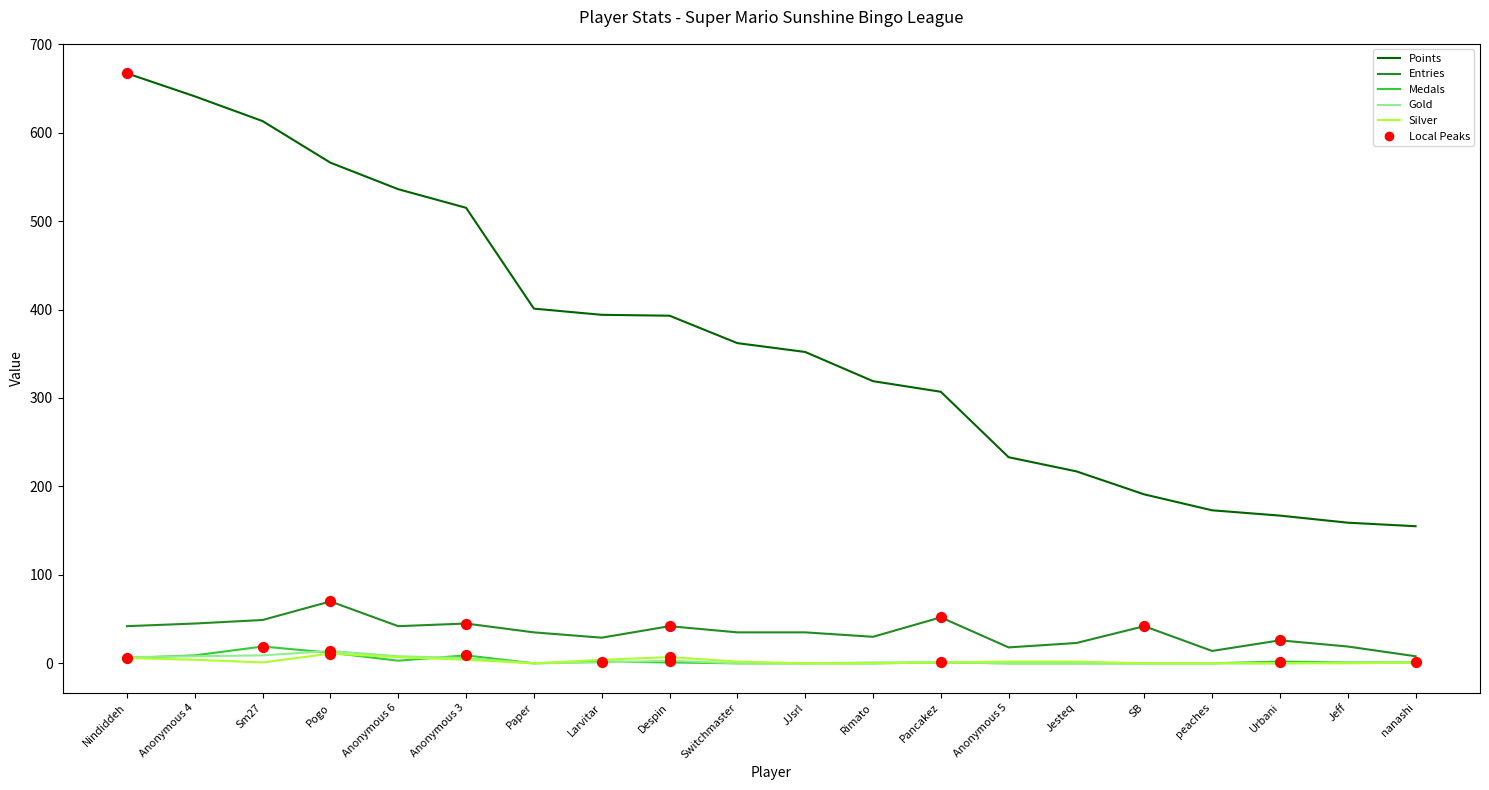

Which series has the largest total across all categories?

Points